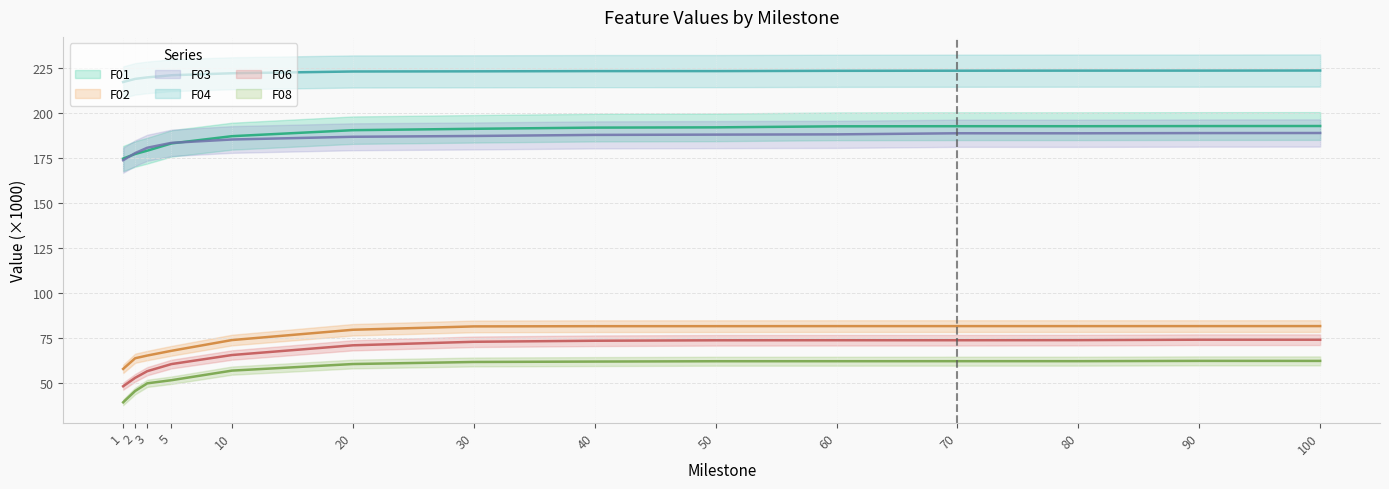

Reading right to left, transcribe all the data shown in this chart.

F01: 100=193.0	90=192.9	80=192.9	70=192.9	60=192.8	50=192.2	40=192.1	30=191.4	20=190.7	10=187.3	5=183.3	3=179.3	2=177.4	1=174.9
F02: 100=81.7	90=81.7	80=81.7	70=81.7	60=81.7	50=81.7	40=81.7	30=81.6	20=79.7	10=74.0	5=68.0	3=65.4	2=63.9	1=57.9
F03: 100=189.1	90=189.0	80=188.9	70=188.9	60=188.3	50=188.2	40=188.0	30=187.4	20=187.0	10=185.5	5=183.6	3=180.9	2=177.9	1=174.0
F04: 100=223.8	90=223.8	80=223.7	70=223.7	60=223.6	50=223.5	40=223.5	30=223.4	20=223.3	10=222.3	5=221.2	3=220.0	2=219.2	1=217.4
F06: 100=74.2	90=74.2	80=73.9	70=73.9	60=73.9	50=73.9	40=73.6	30=73.0	20=71.1	10=65.7	5=60.6	3=56.7	2=53.0	1=48.3
F08: 100=62.4	90=62.4	80=62.2	70=62.2	60=62.2	50=62.2	40=62.0	30=61.8	20=60.7	10=57.0	5=51.7	3=49.9	2=45.7	1=39.4